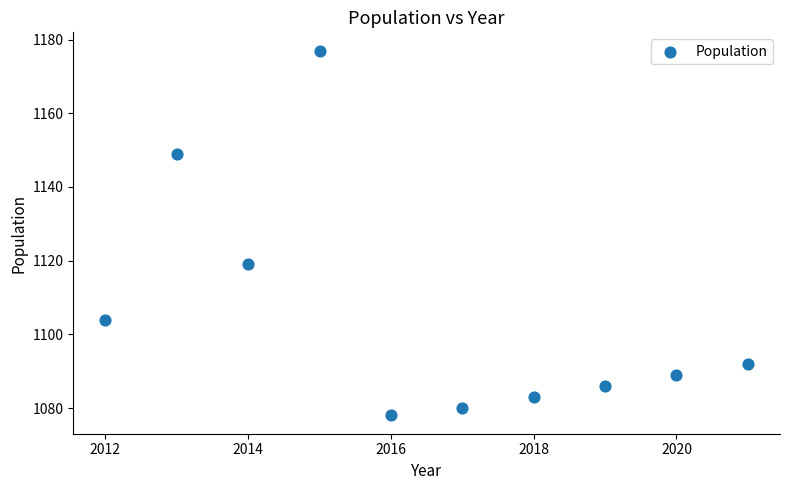

What is the average X value?

2016